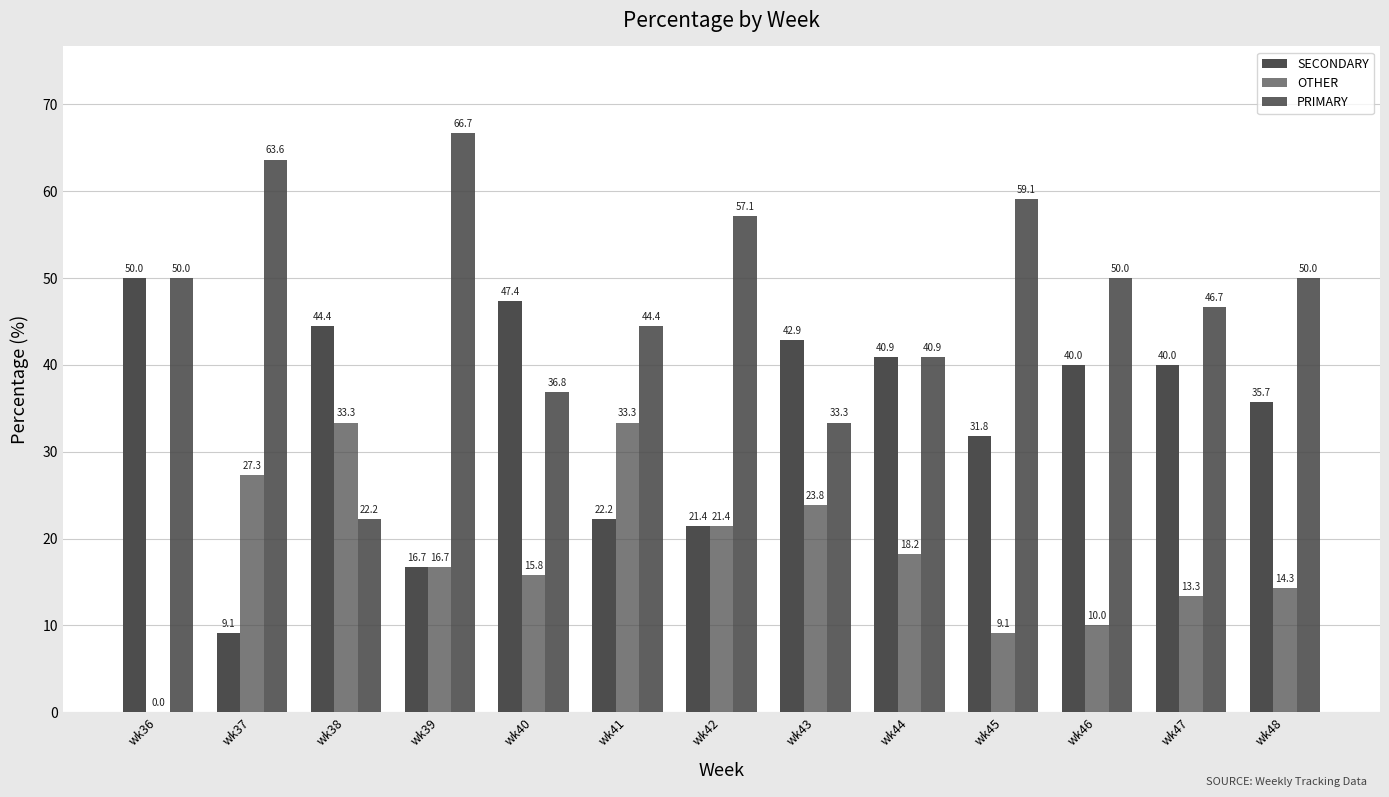

Count the number of data series in this chart.

3